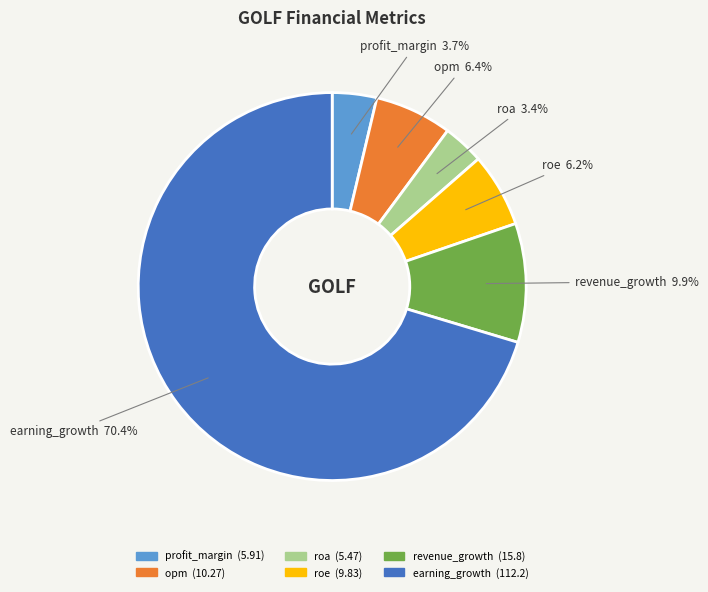

Combined, what portion of the pie is opm and revenue_growth?

16.3%